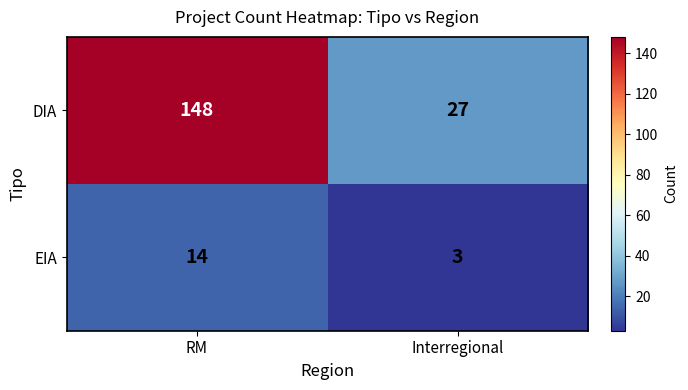

Count the number of data series in this chart.

2